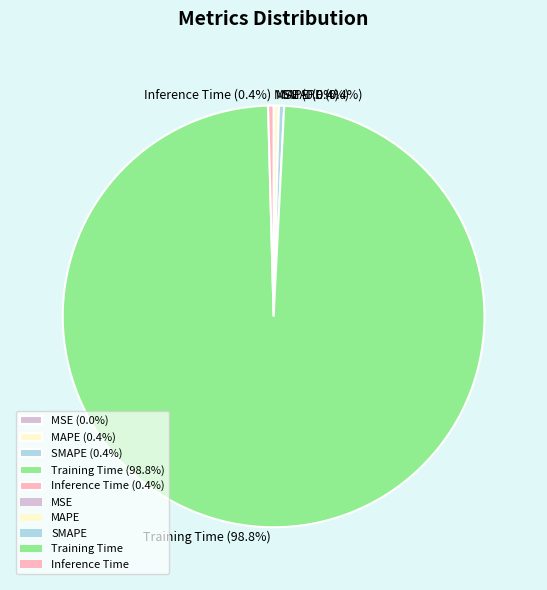

Does Training Time (98.8%) account for over 50% of the chart?

Yes